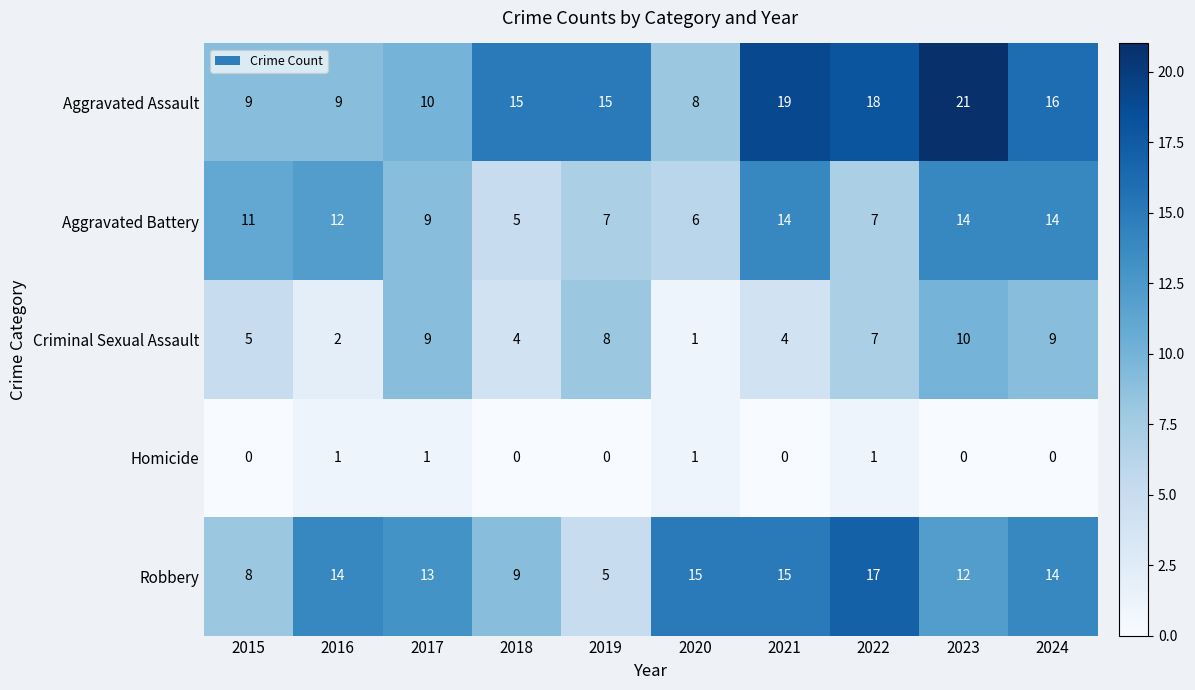

What value does the Criminal Sexual Assault series have at 2024?

9